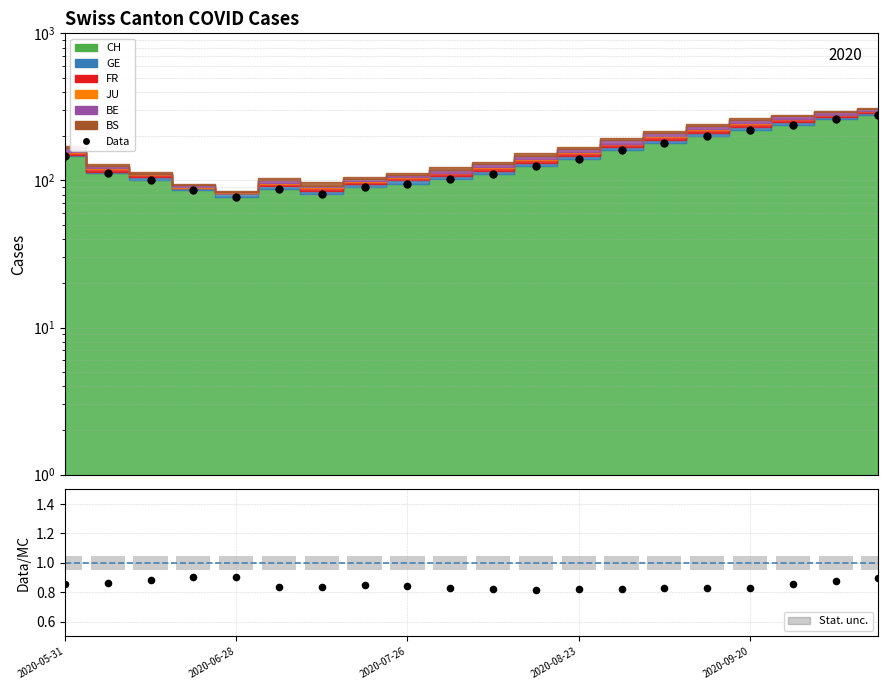

Which series has the largest total across all categories?

Data